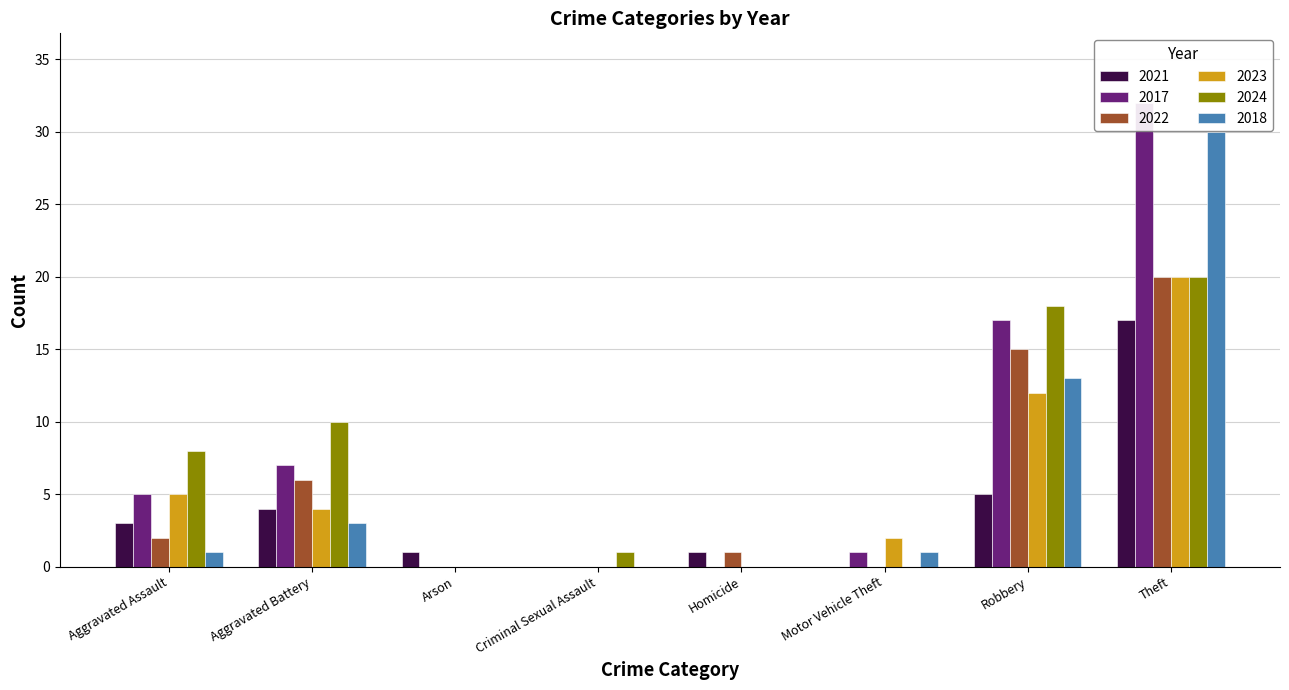

At which label is 2021 closest to 15?

Theft